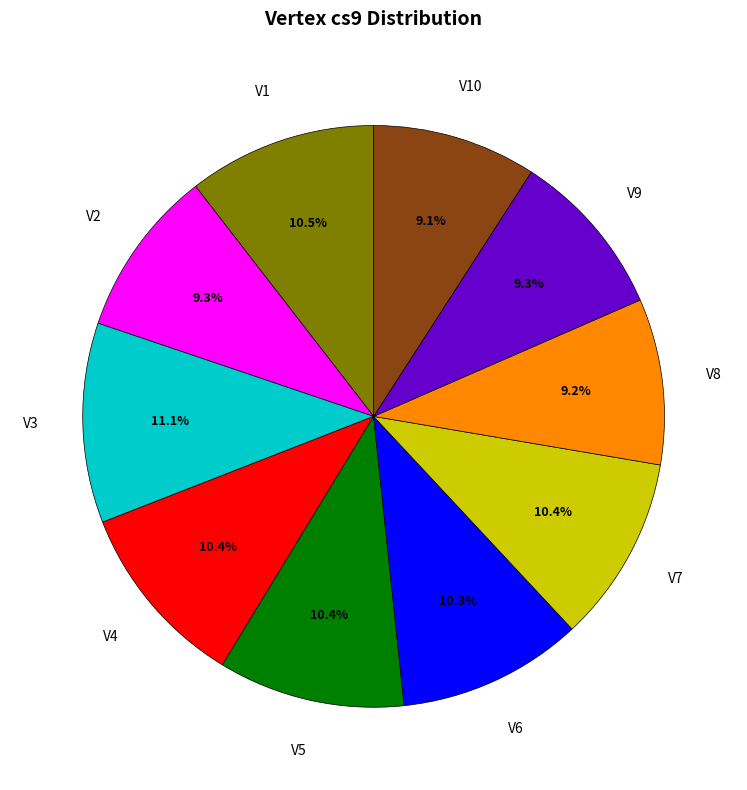

Combined, what portion of the pie is V9 and V1?

19.8%